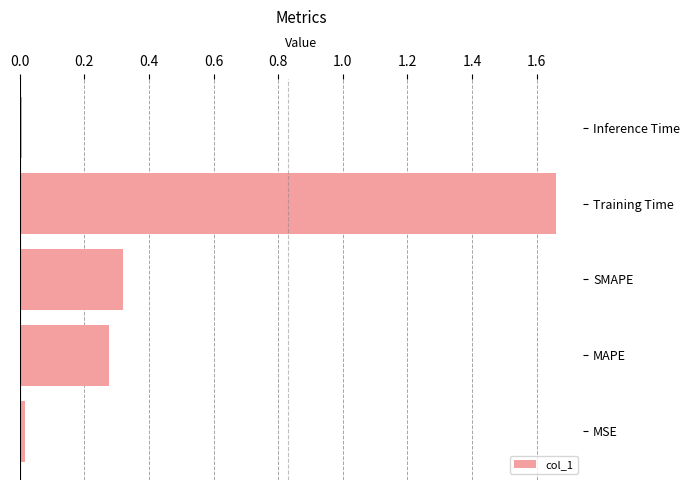

At which category does the chart reach its peak across all series?

Training Time